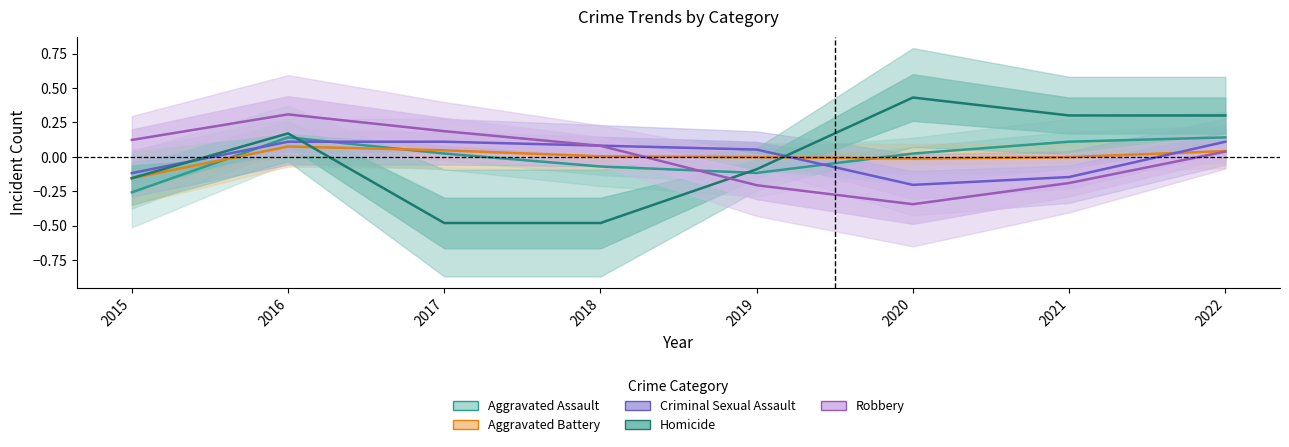

At 2018, list the series in order from largest to smallest.

Criminal Sexual Assault, Robbery, Aggravated Battery, Aggravated Assault, Homicide